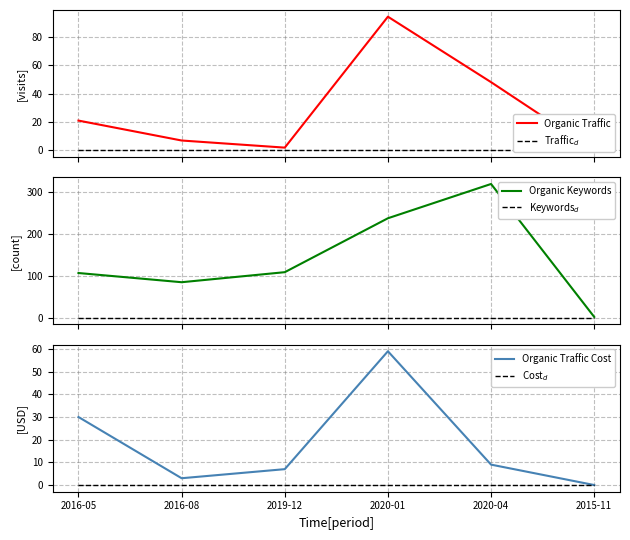

True or false: Organic Traffic Cost has a value of 14 at 2020-04.

False